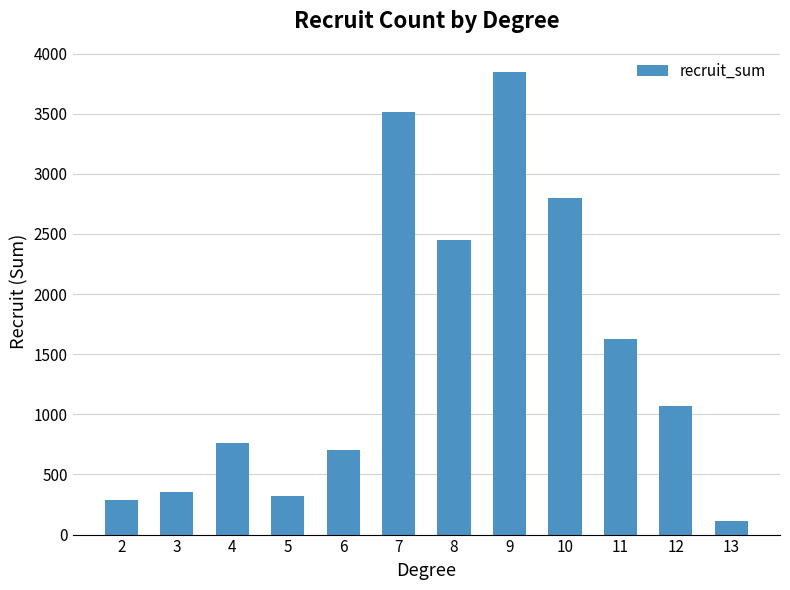

Rank the categories by value from lowest to highest.

13, 2, 5, 3, 6, 4, 12, 11, 8, 10, 7, 9